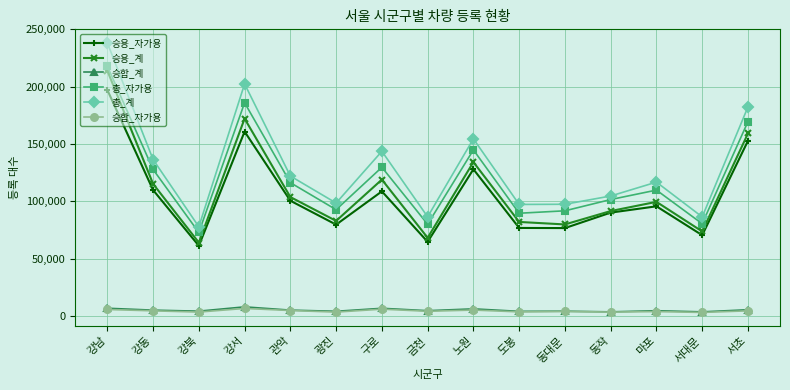

What is the lowest value of the 승용_계 series?

64043